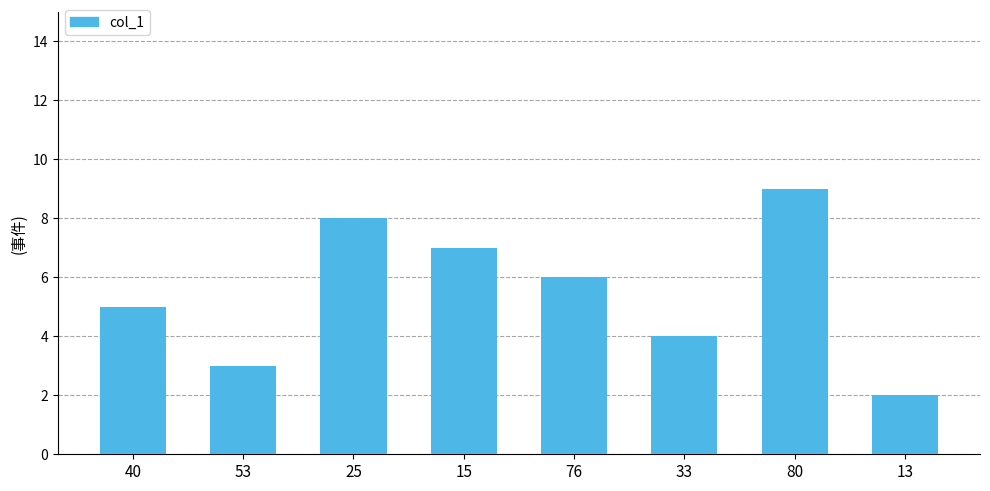

How many values are between 4 and 8?

5